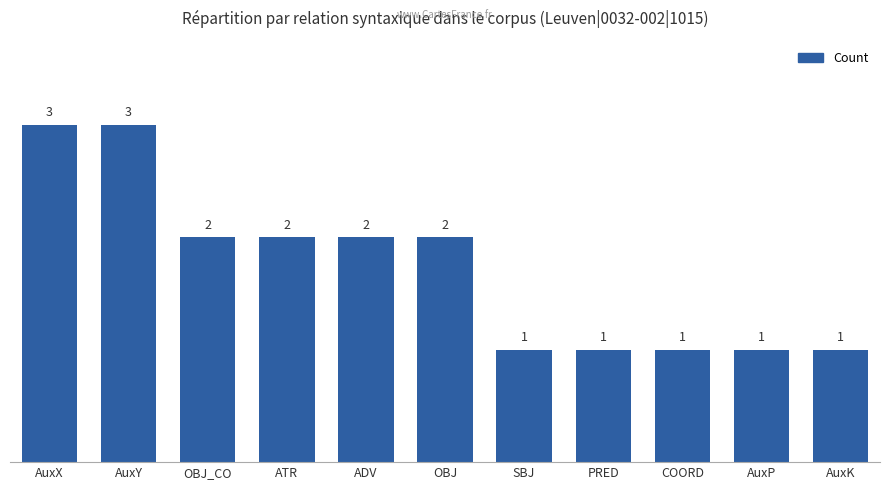

What is the change in value from OBJ_CO to AuxK?

-1